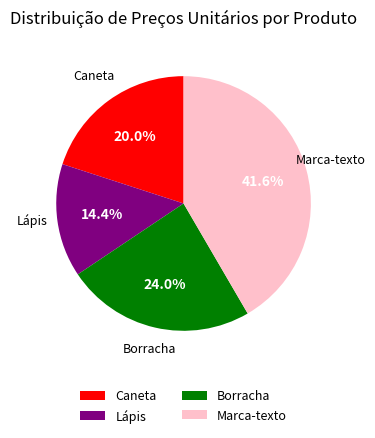

To the nearest percent, what percentage of the pie is Caneta?

20%